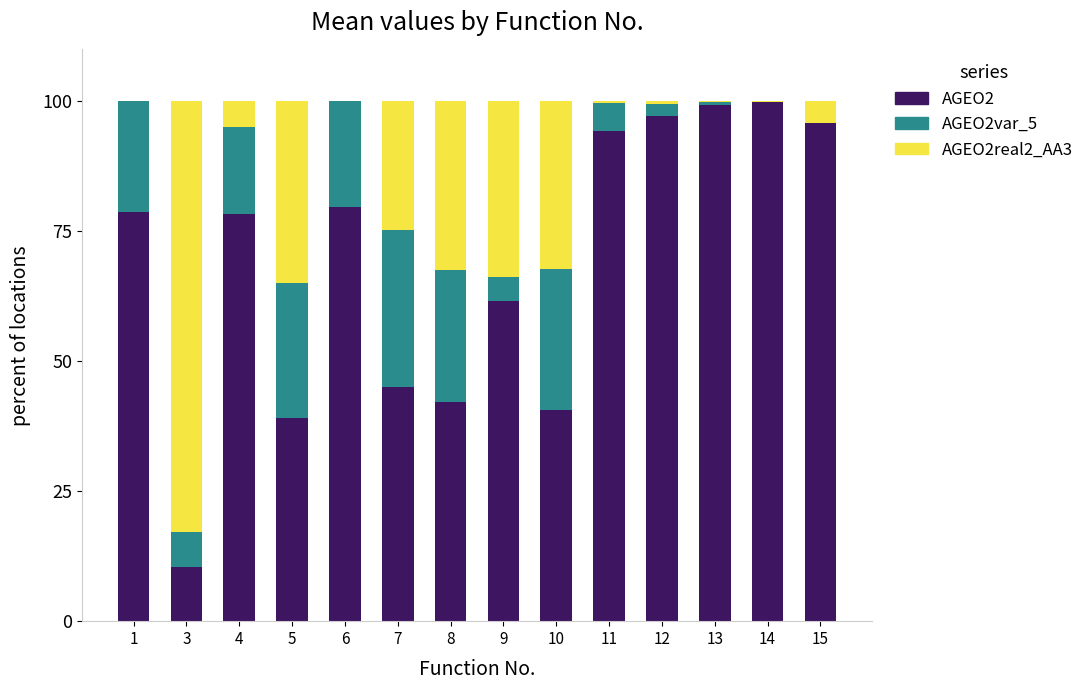

What is the total value across all series at 4?

100.0